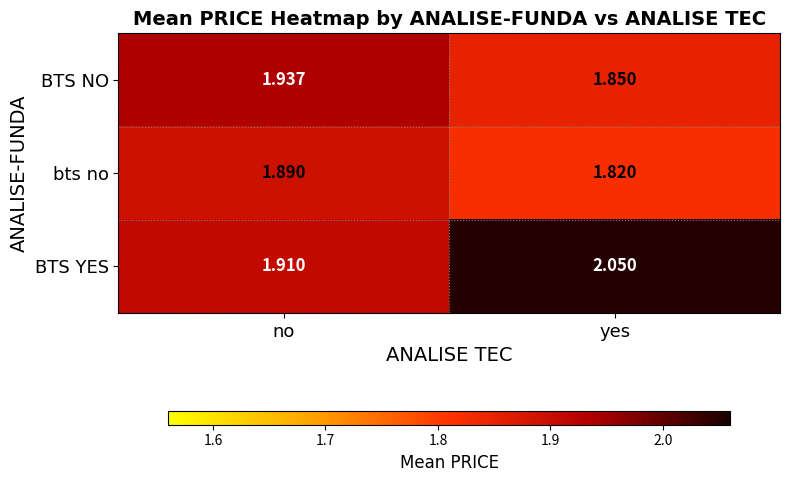

At which category is the sum across all series the highest?

no